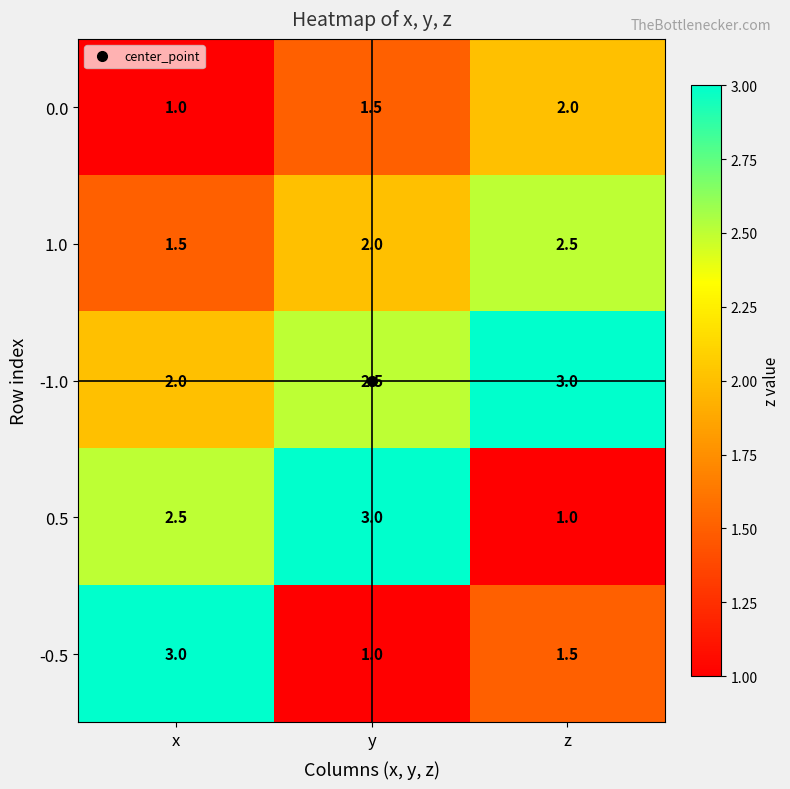

At how many categories does at least one series exceed 1?

3